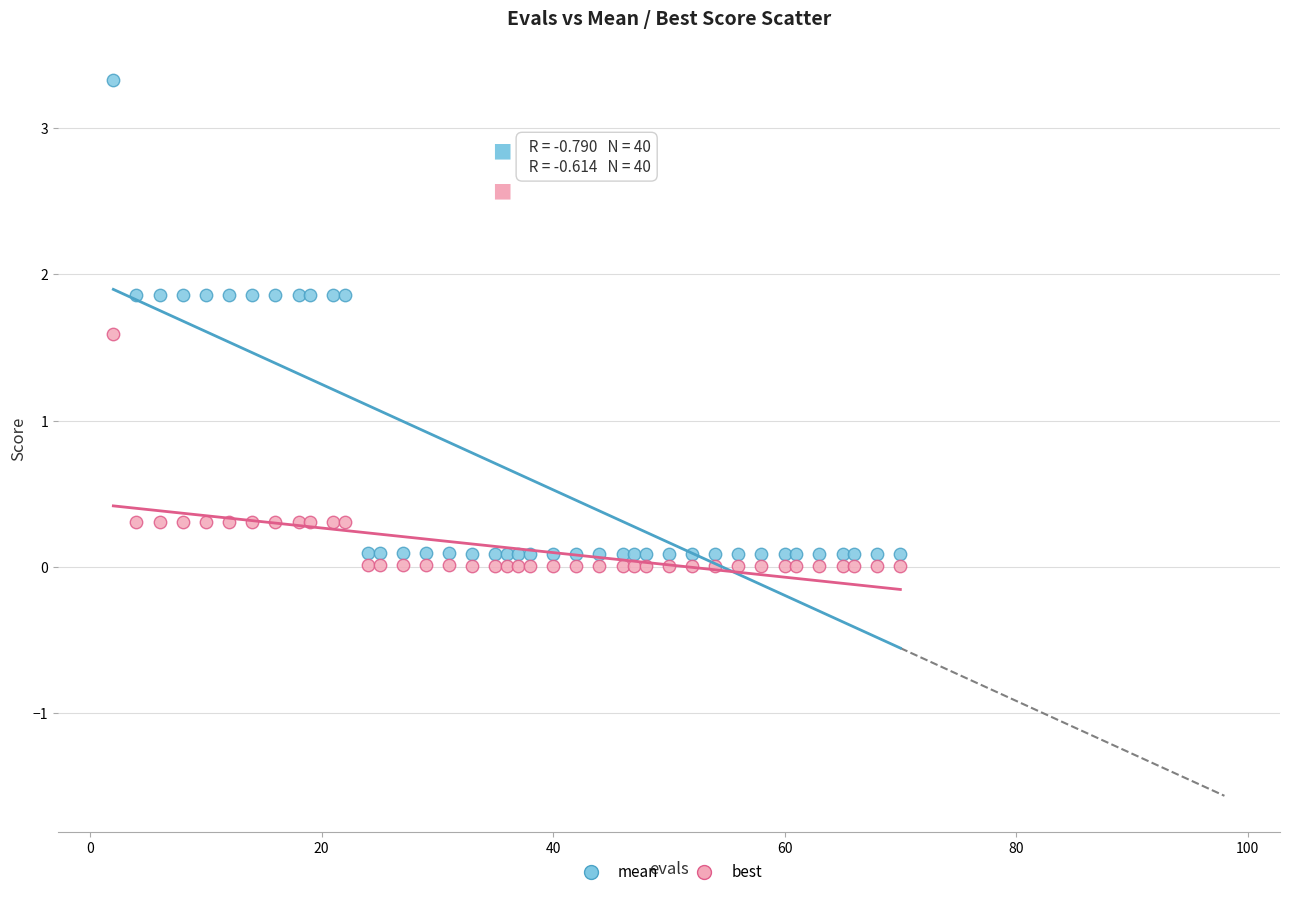

What are all the series names shown in the legend?

mean, best